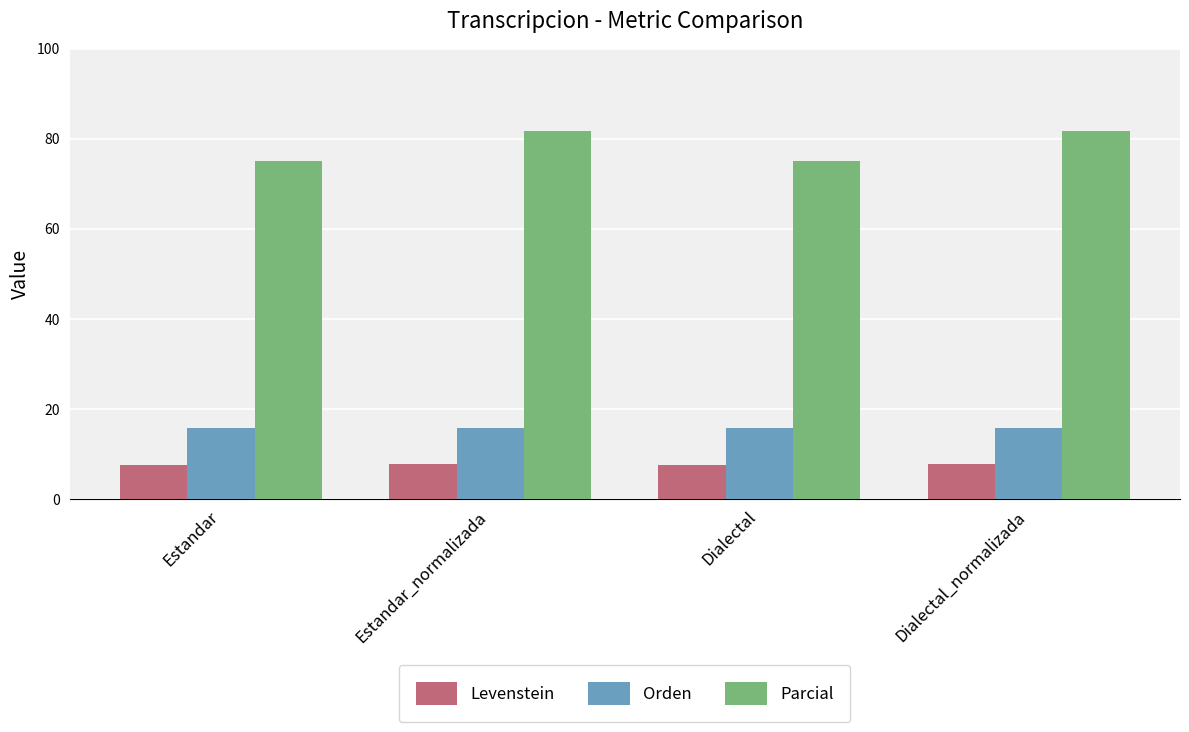

What is the minimum value for Orden?

15.7